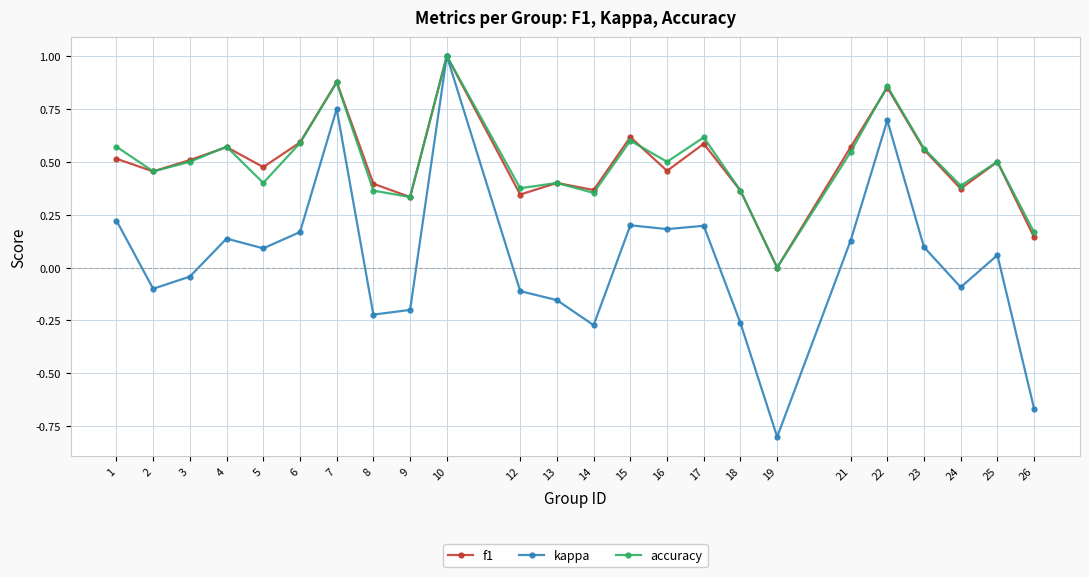

True or false: accuracy has more than 1 points higher than both neighbors.

True